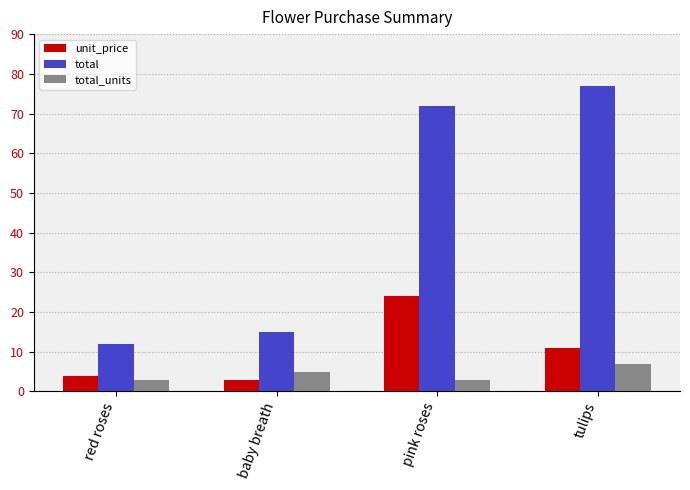

Rank the series by their maximum value, from highest to lowest.

total, unit_price, total_units